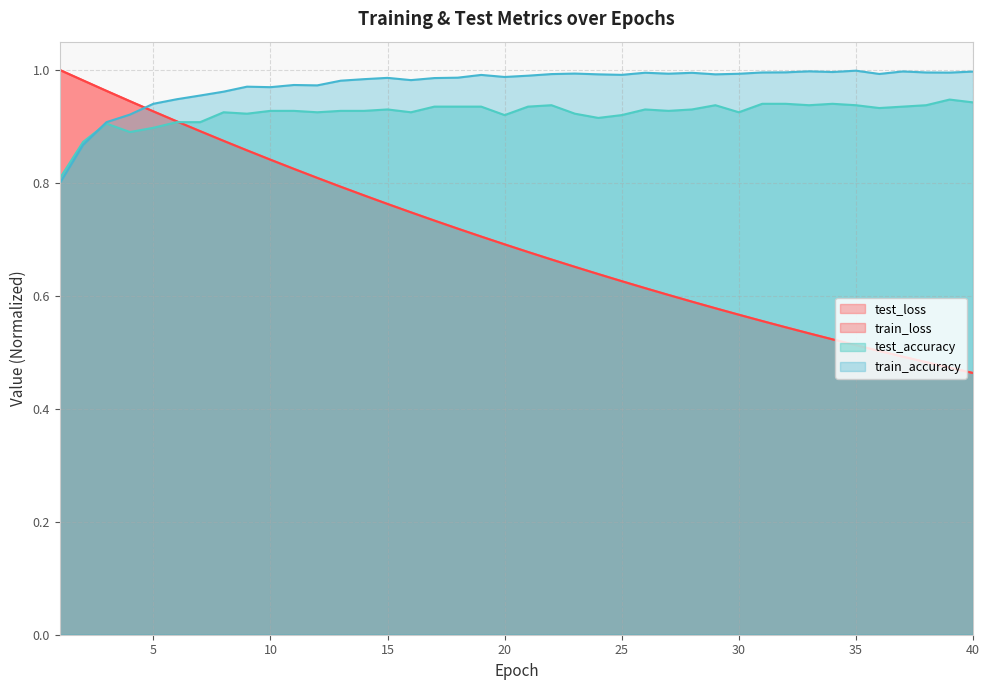

Is it true that test_loss equals 0.1 at 36?

False